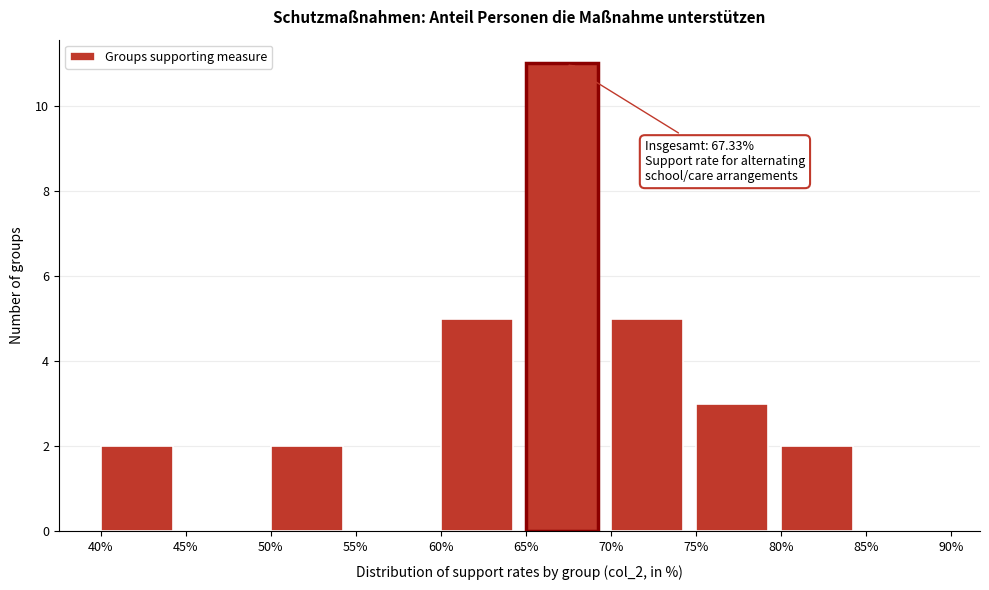

Over which range of the x-axis is the bar tallest?

65% to 70%